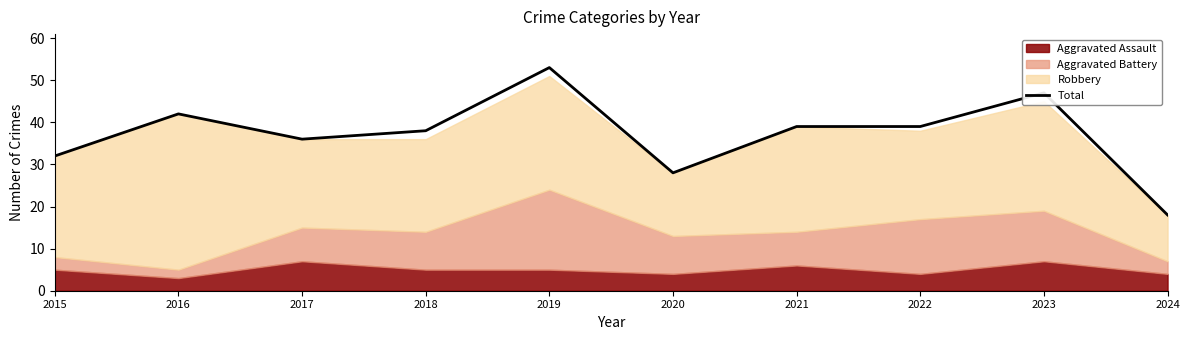

At which label is the value closest to 35?

2017